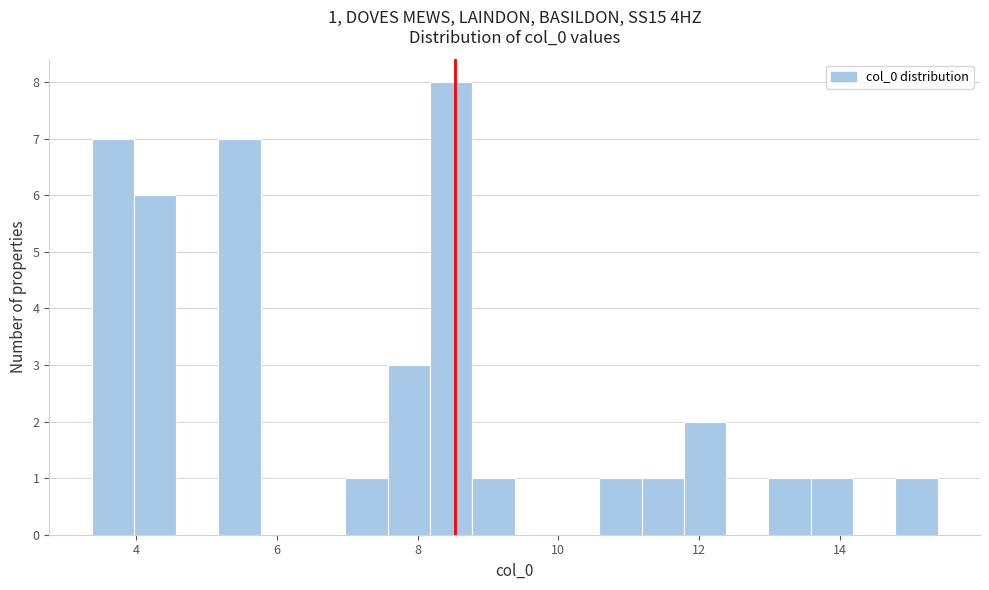

Around what value on the x-axis is the tallest bar? Give the approximate position of its centre, as read against the axis.

8.4